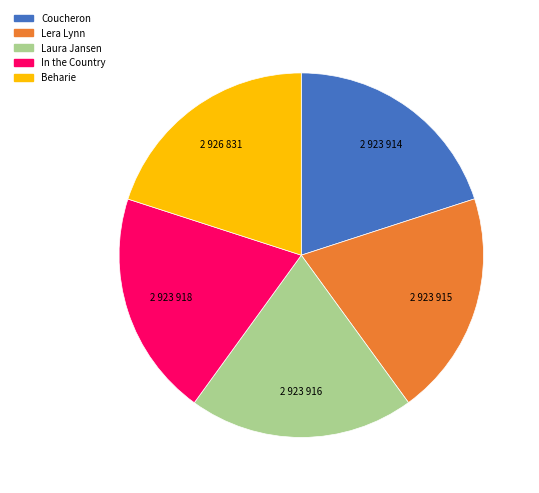

Is it true that Laura Jansen is 12% of the pie?

False